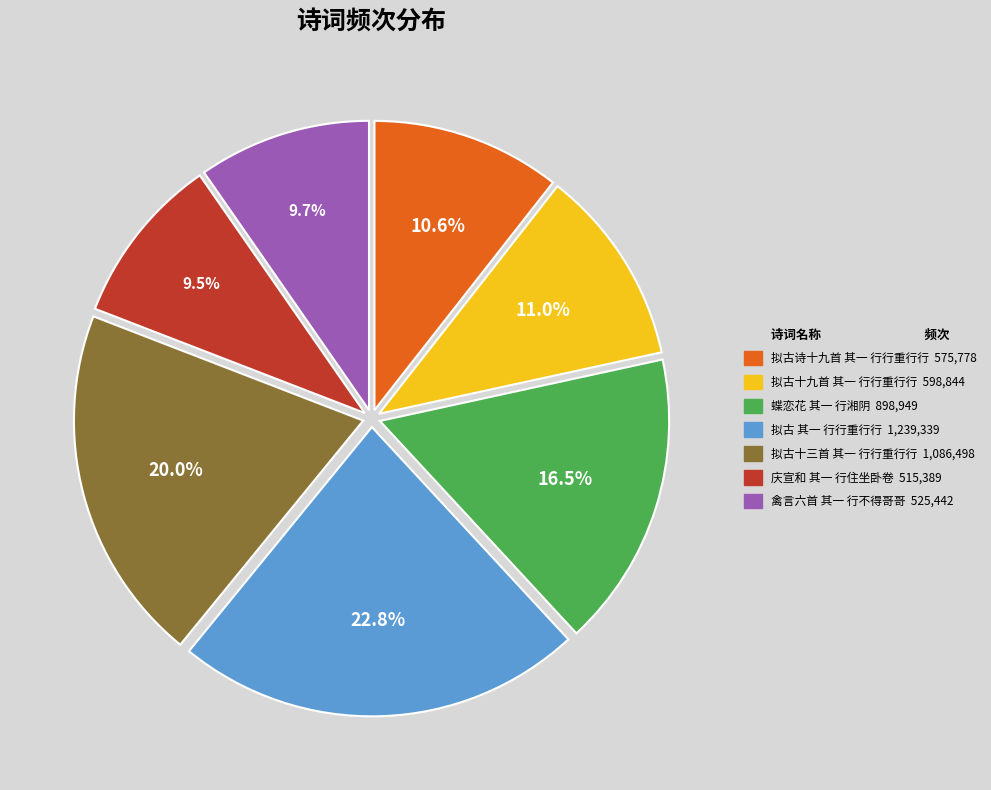

Count the number of slices in the pie.

7